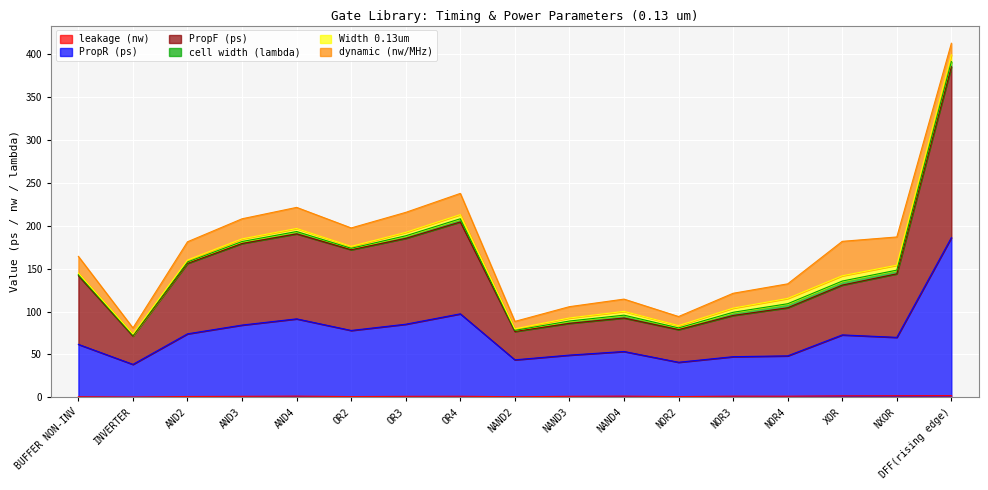

How many lines are shown in the chart?

6